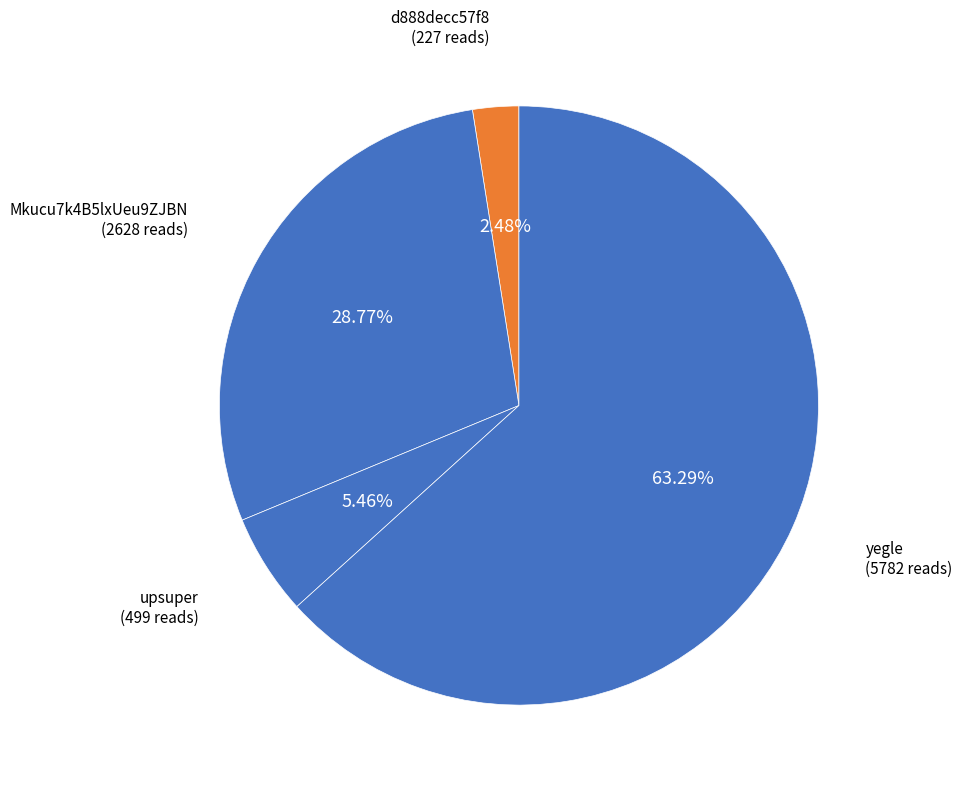

To the nearest percent, what is the average slice percentage?

25%